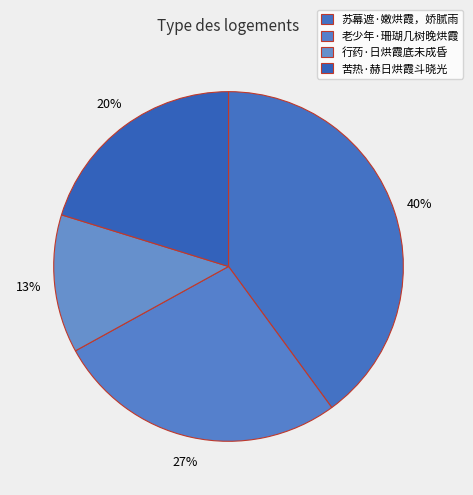

Count the number of slices in the pie.

4